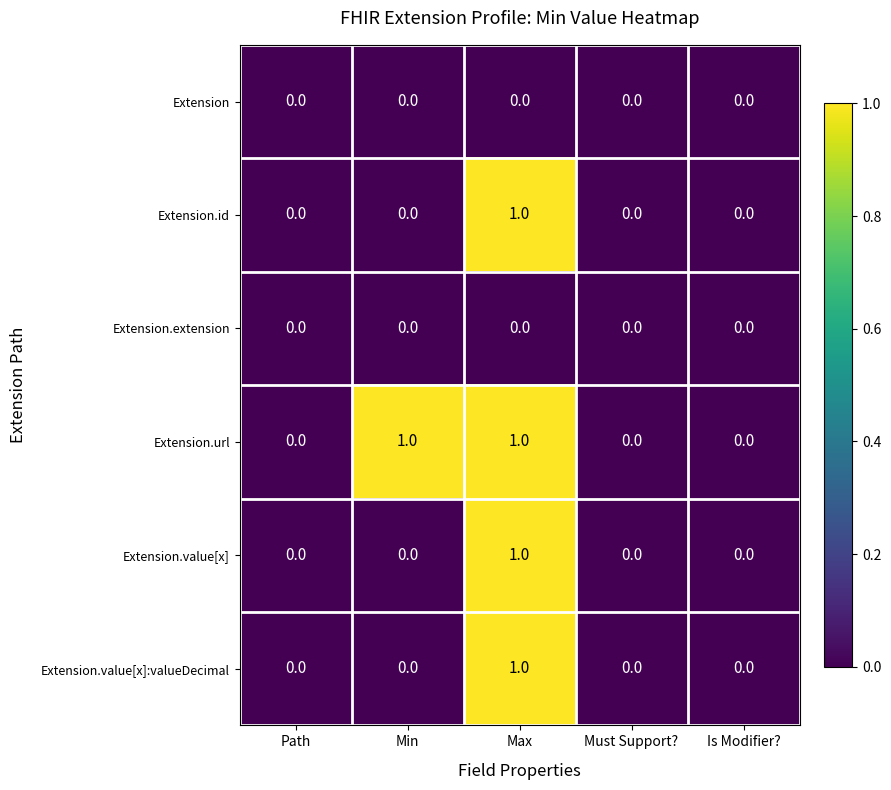

What is the total value across all series at Max?

4